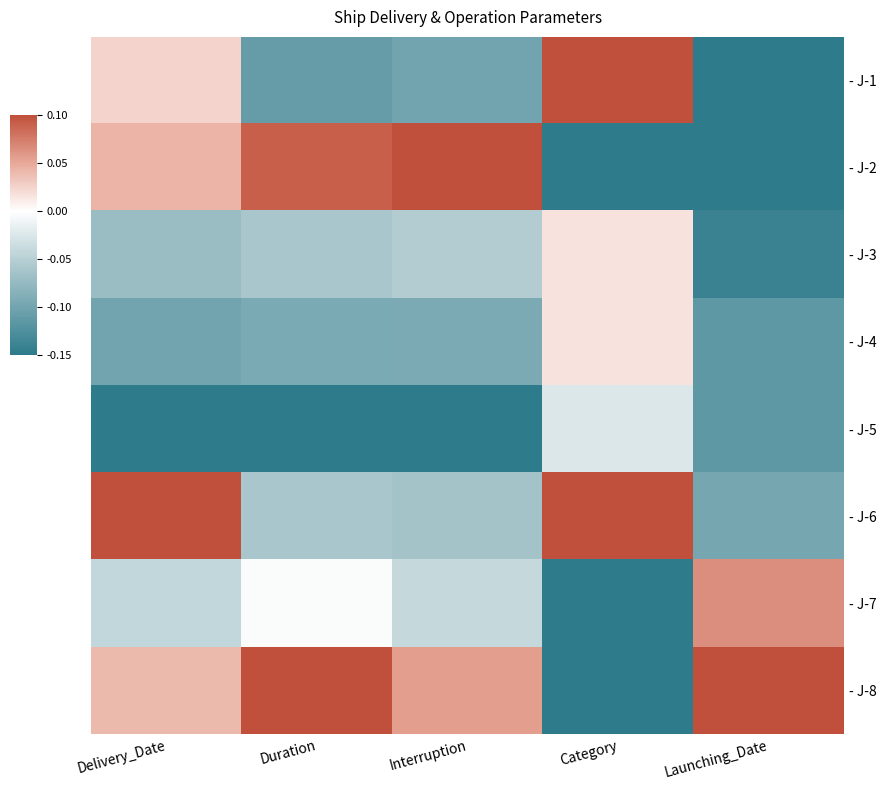

Between Delivery_Date and Interruption, which is larger?

Delivery_Date